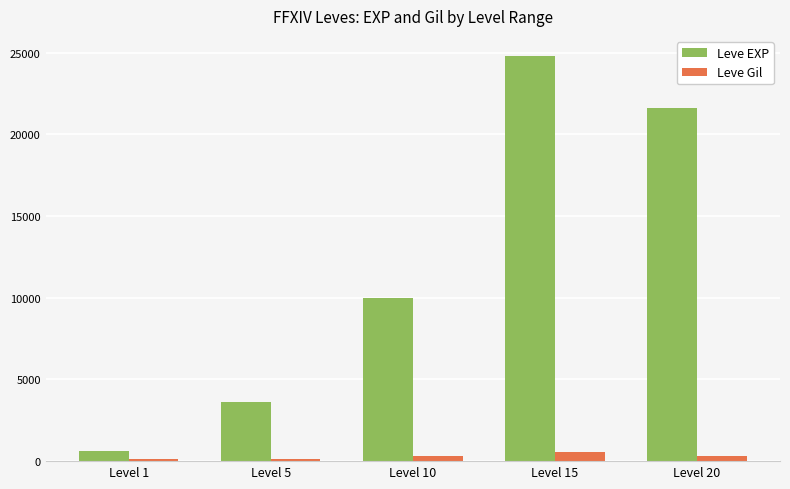

How many distinct data groups are displayed?

2